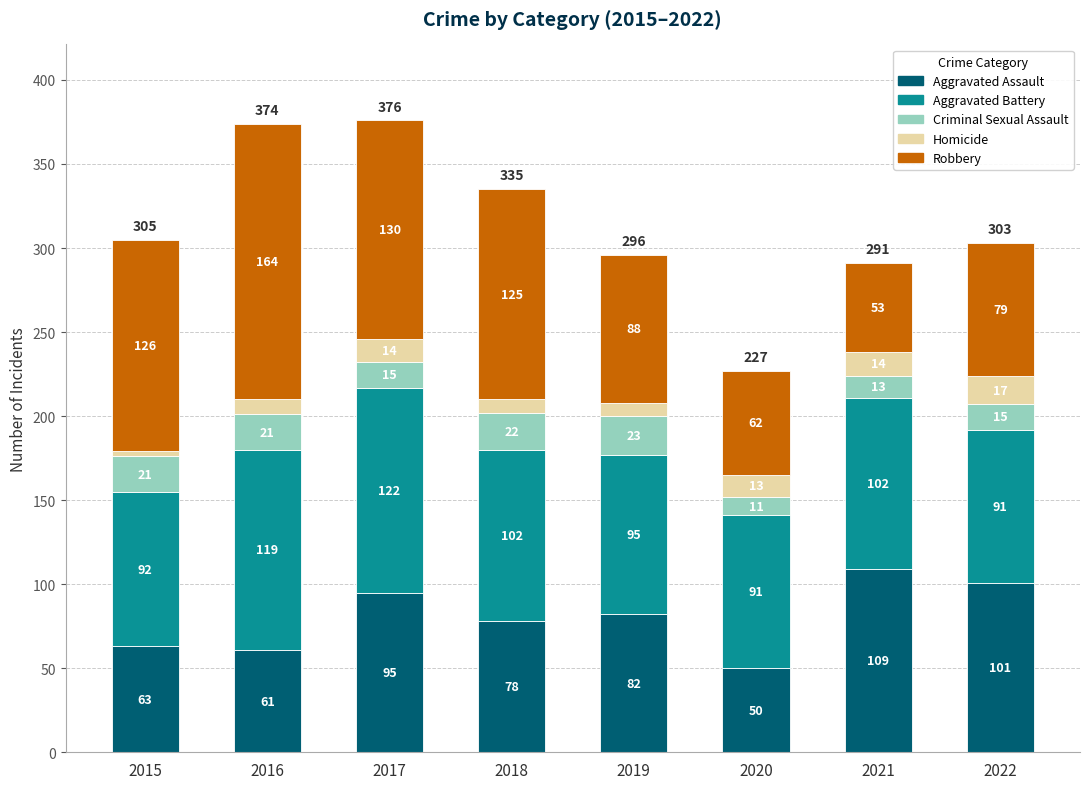

Reading left to right, what are the values for Aggravated Assault?

63	61	95	78	82	50	109	101